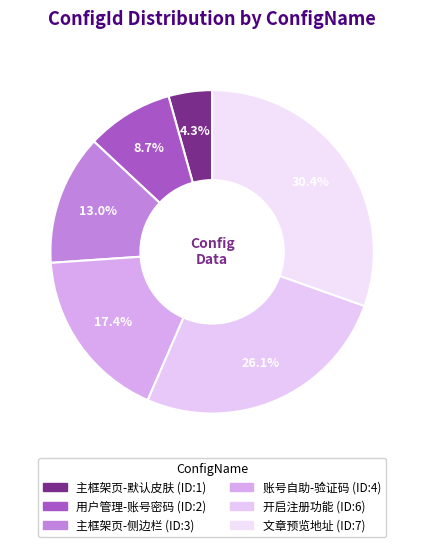

How many slices are in this pie chart?

6